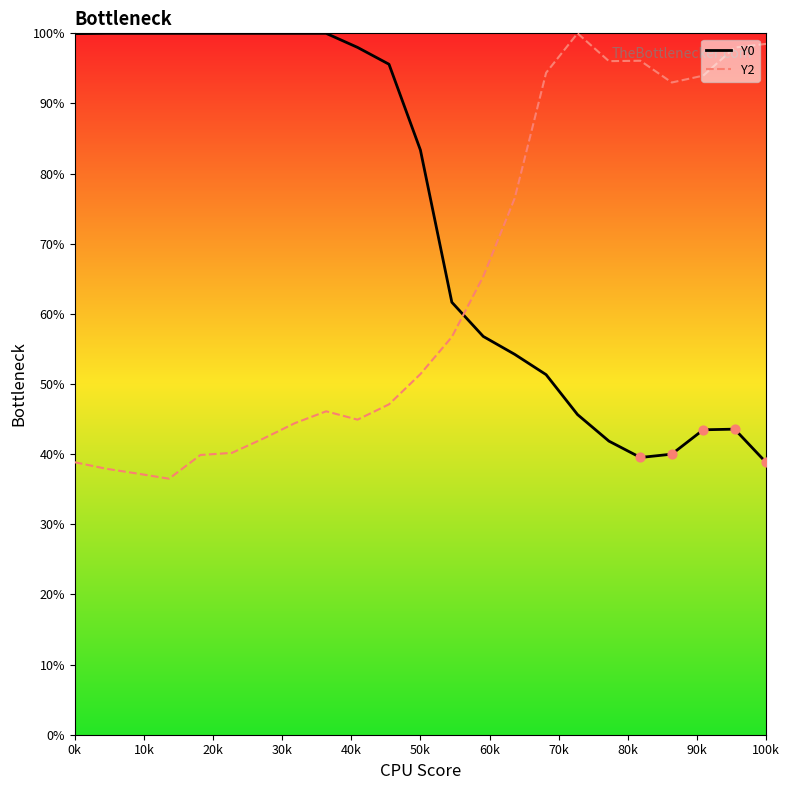

Which series has the largest total across all categories?

Y0